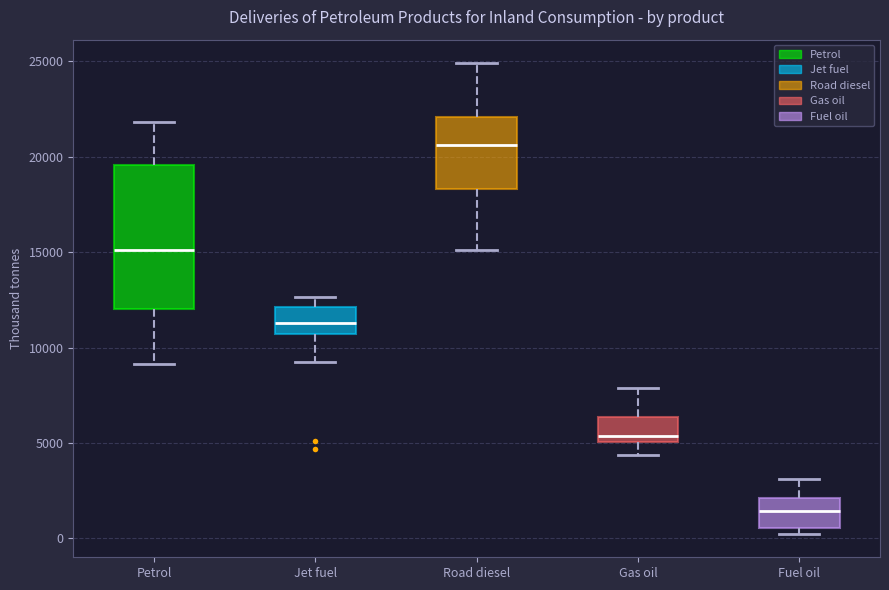

Comparing the boxes themselves (not the whiskers), which one is the tallest?

Petrol